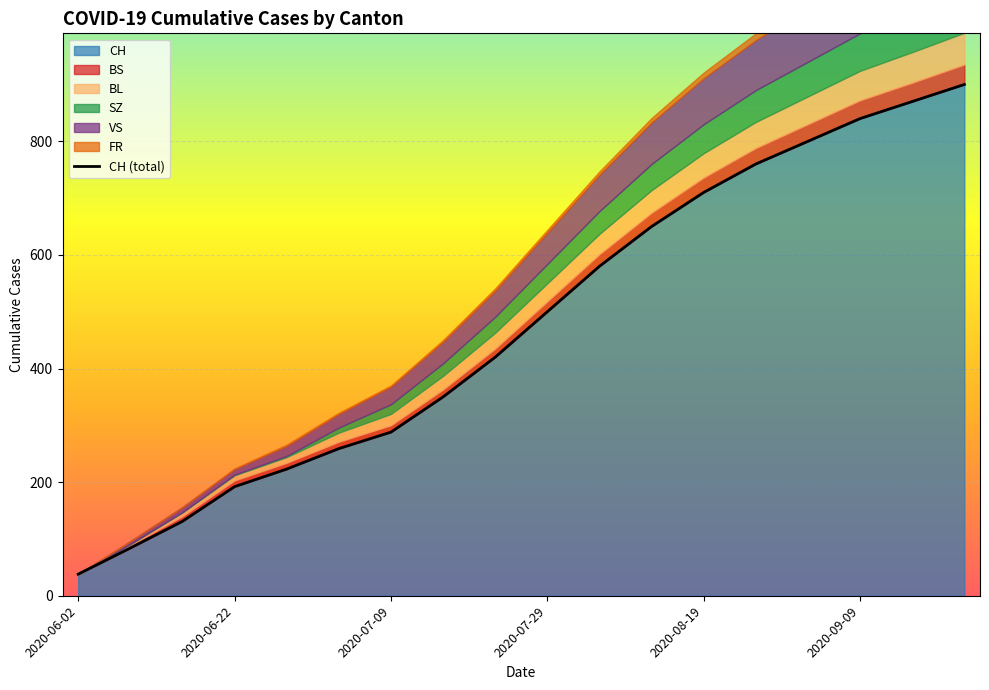

What is the difference between the maximum and minimum values in the SZ series?

74